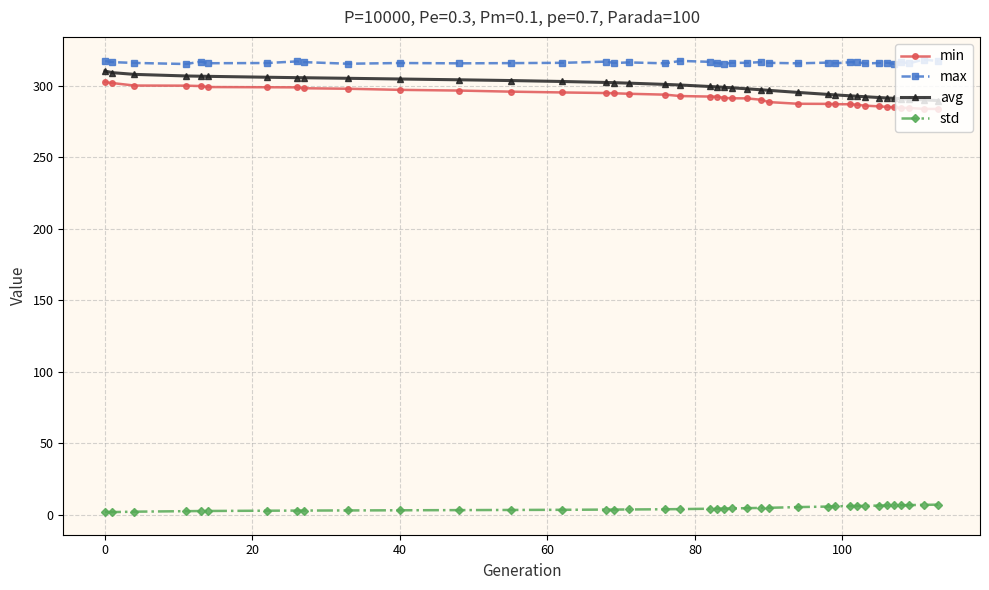

What are all the series names shown in the legend?

min, max, avg, std